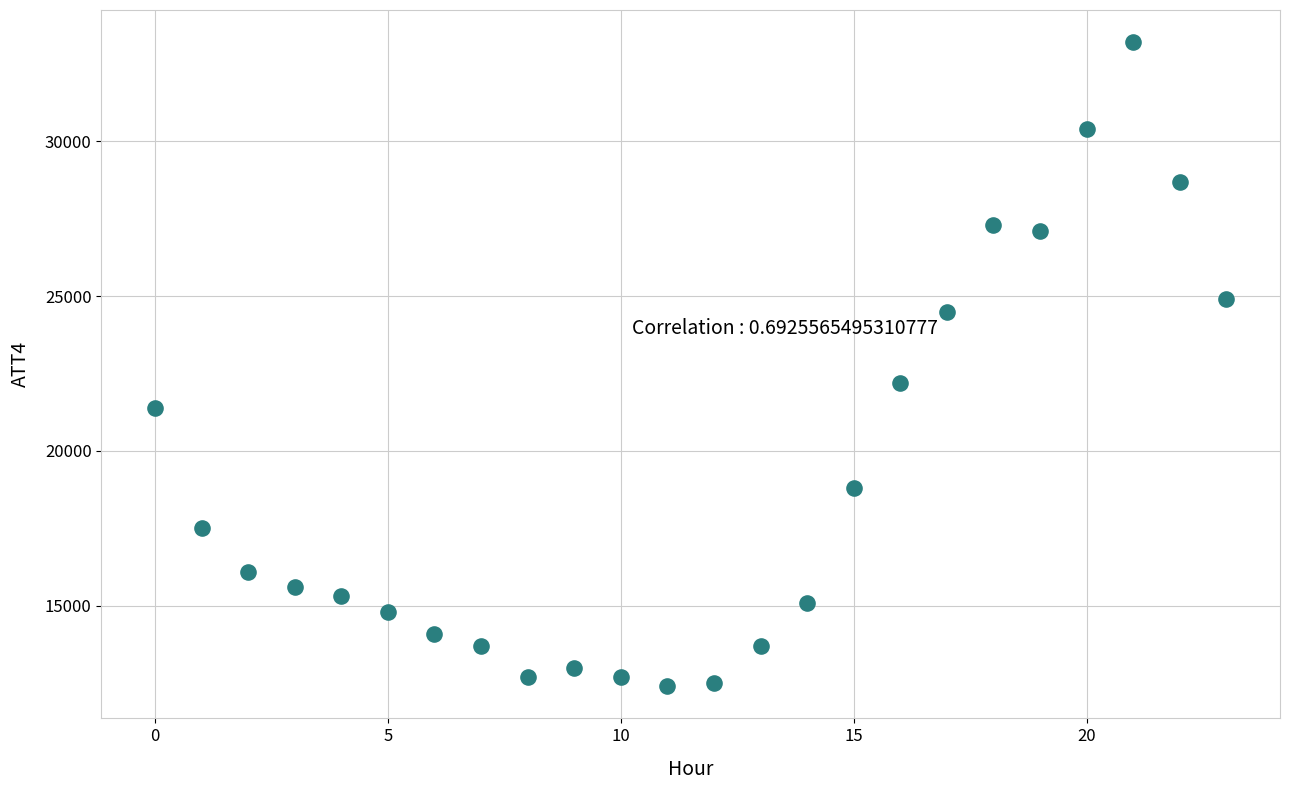

What is the range of Y values (max minus min)?

20800